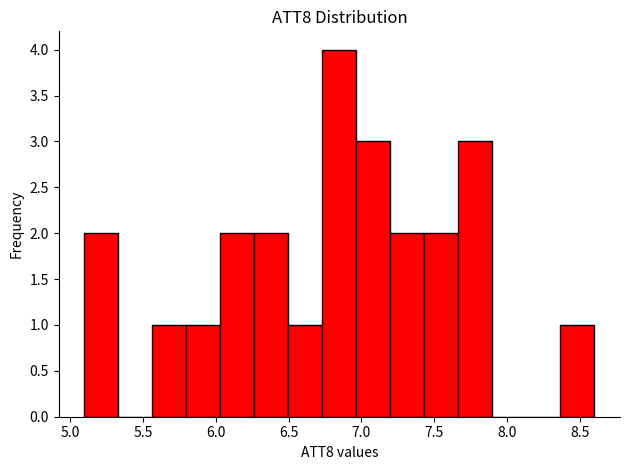

Reading left to right, list every bar in this chart as the range it spans on the x-axis followed by its height. Neither the bar edges nor the heights are printed on the chart, so give them approximately, as read against the axes.

5.10 to 5.35: 2
5.35 to 5.55: 0
5.55 to 5.80: 1
5.80 to 6.05: 1
6.05 to 6.25: 2
6.25 to 6.50: 2
6.50 to 6.75: 1
6.75 to 6.95: 4
6.95 to 7.20: 3
7.20 to 7.45: 2
7.45 to 7.65: 2
7.65 to 7.90: 3
7.90 to 8.15: 0
8.15 to 8.35: 0
8.35 to 8.60: 1